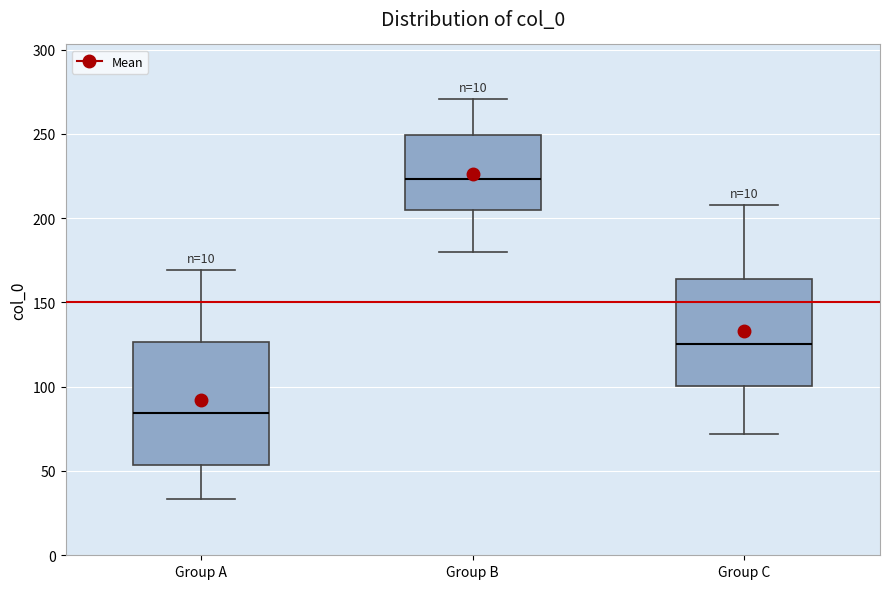

Reading left to right, read every box against the y-axis: the position of its median line, the range the box covers, and the ends of its whiskers. The values are not printed on the chart, so give them approximately, as read against the axis.

Group A: median 85, box 55 to 125, whiskers 35 to 170
Group B: median 225, box 205 to 250, whiskers 180 to 270
Group C: median 125, box 100 to 165, whiskers 70 to 210